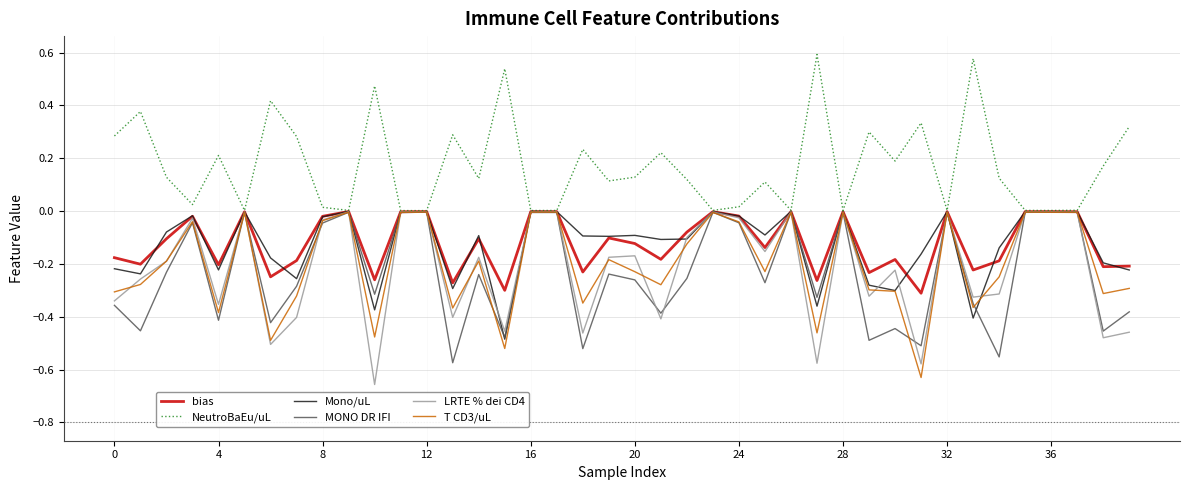

Which series has the largest total across all categories?

NeutroBaEu/uL